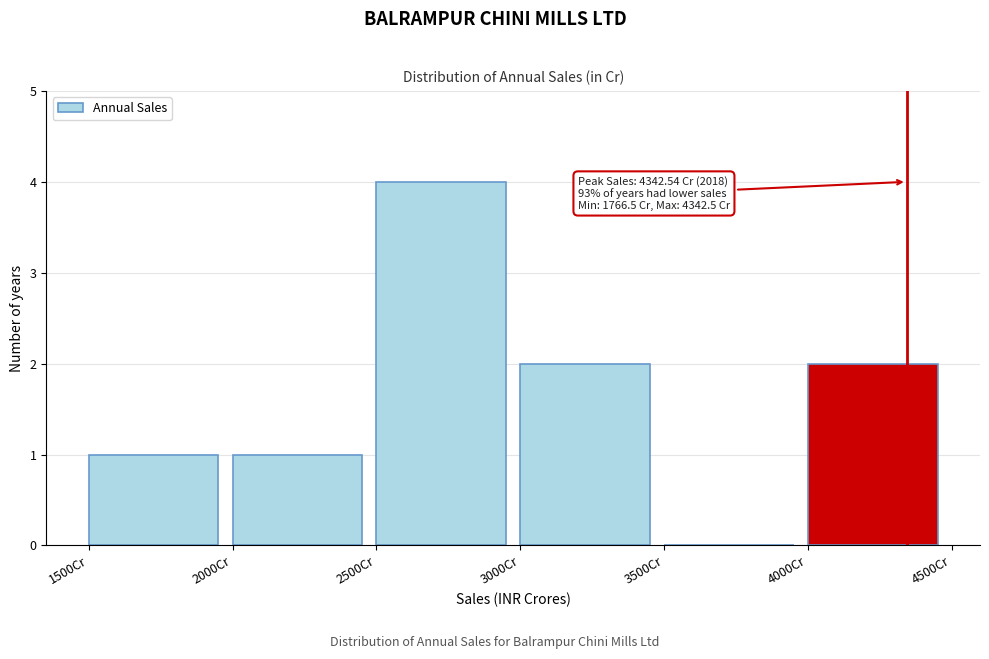

Which range on the x-axis has the tallest bar?

2500 to 3000